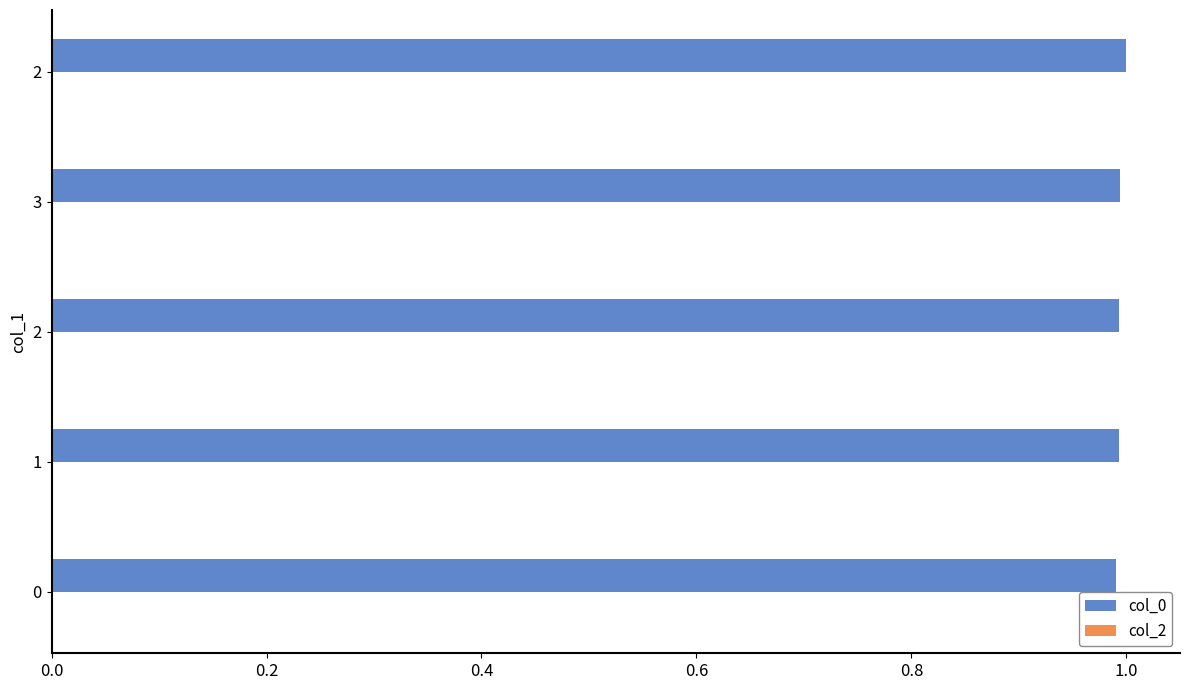

Count the number of data series in this chart.

1